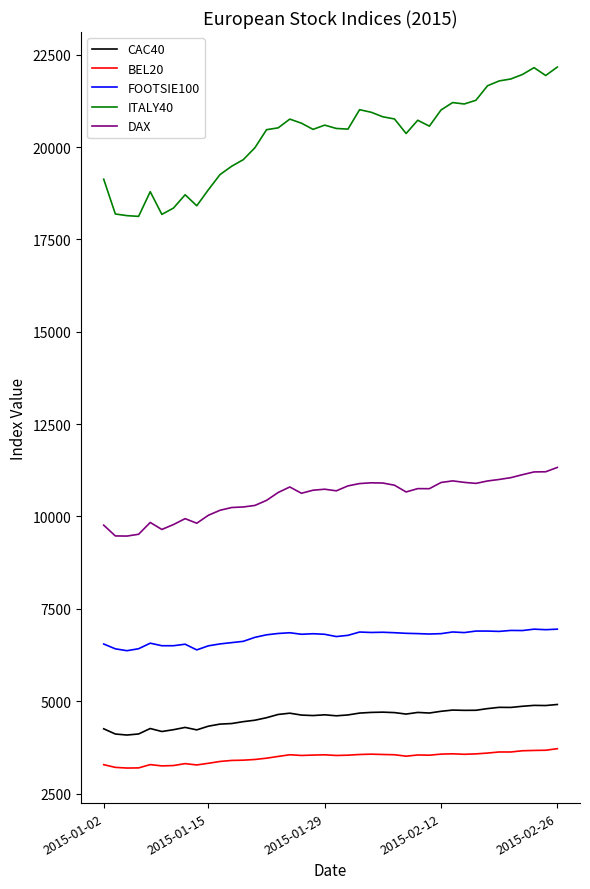

Which series has the widest spread of values?

ITALY40